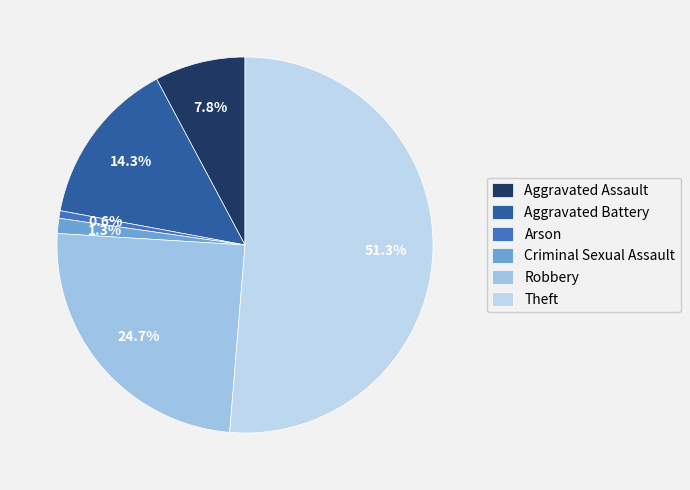

Is Theft the majority of the pie?

Yes